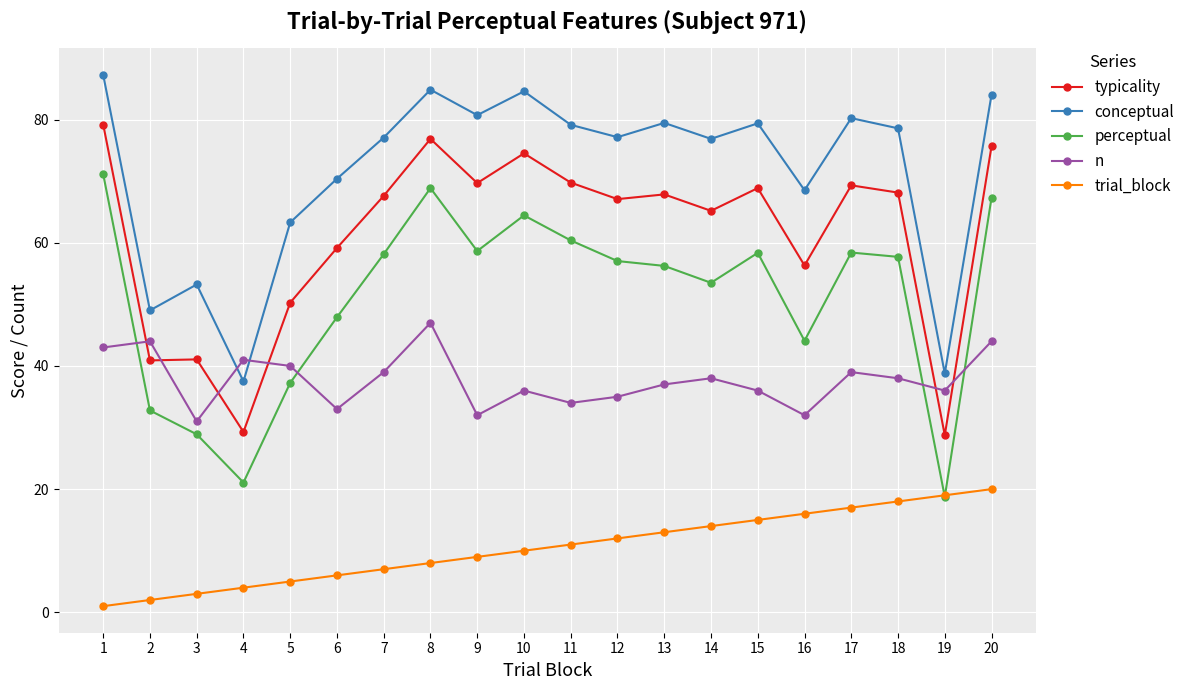

Which category has the lowest value across all series?

1